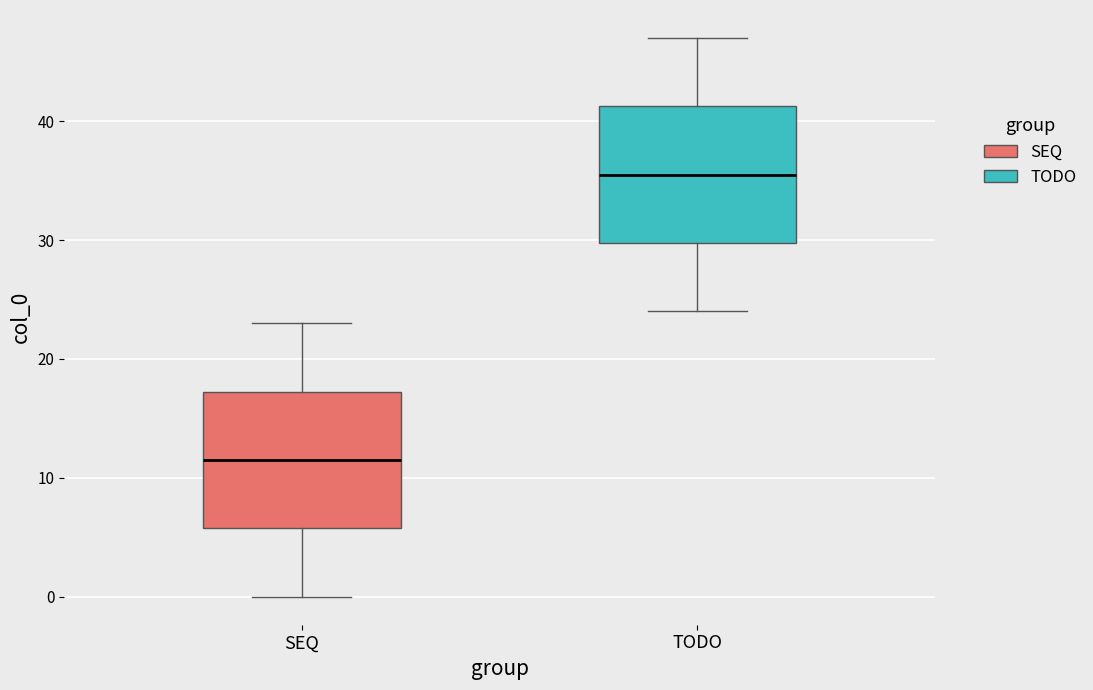

Reading left to right, transcribe this box plot: for each box, give where its median line is, the range the box spans, and where its two whiskers end, as read against the y-axis. The values are not printed on the chart, so give them approximately, as read against the axis.

SEQ: median 12, box 6 to 17, whiskers 0 to 23
TODO: median 36, box 30 to 41, whiskers 24 to 47